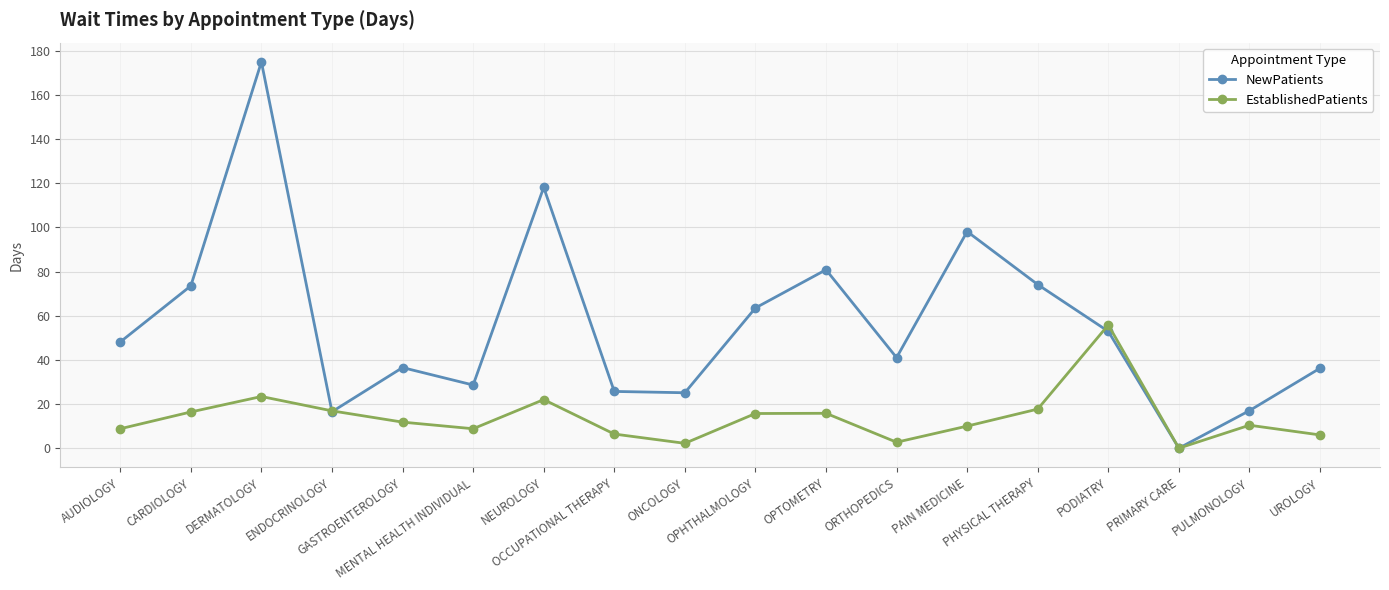

Does the chart have visible grid lines?

Yes